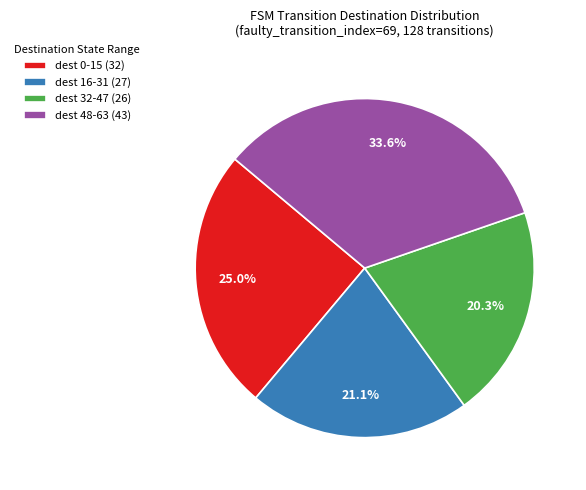

Is there any slice that represents more than half of the pie?

No